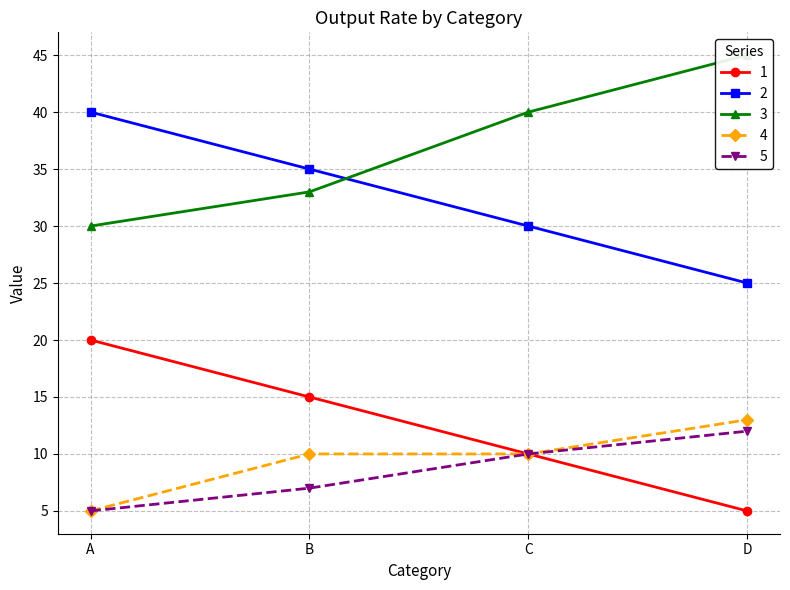

What is the value of the 4 point at the 3rd from the left?

10